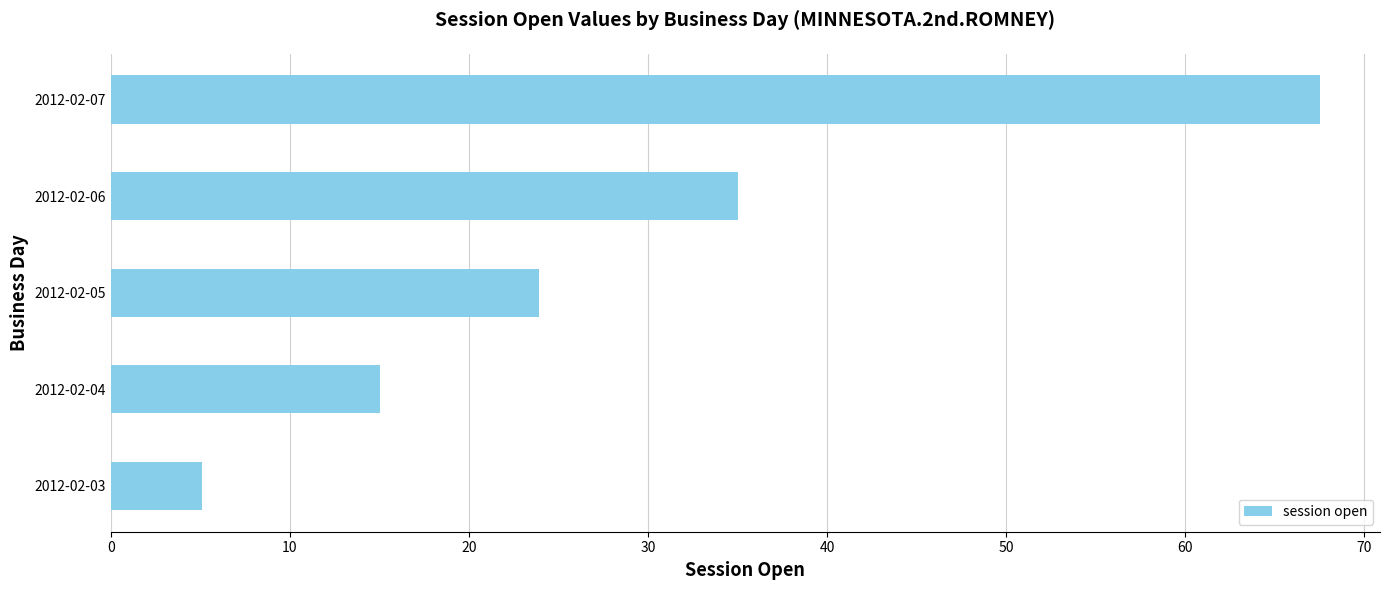

Rank the categories by value from lowest to highest.

2012-02-03, 2012-02-04, 2012-02-05, 2012-02-06, 2012-02-07